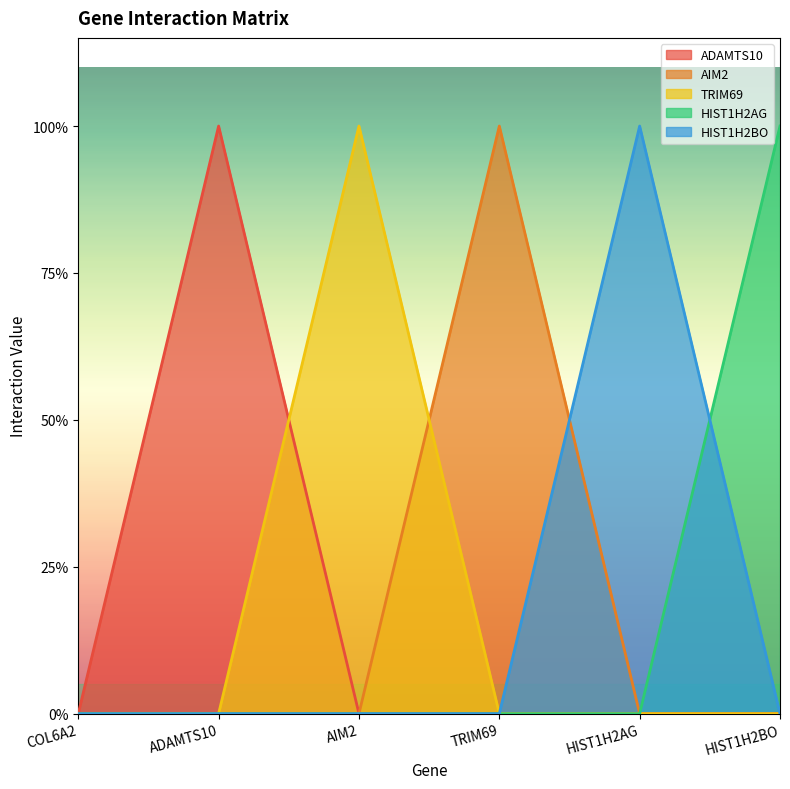

What is the sum of all HIST1H2BO values?

1